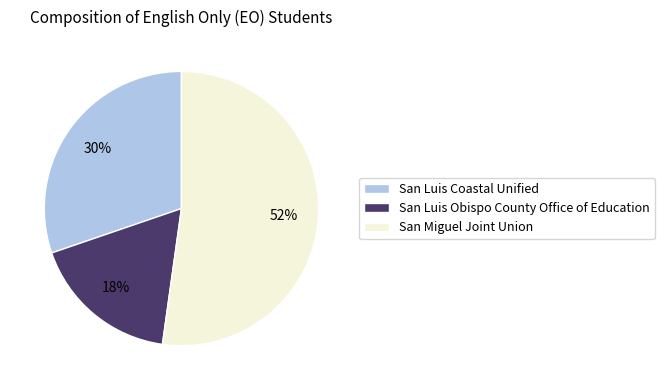

How many segments does this pie chart have?

3